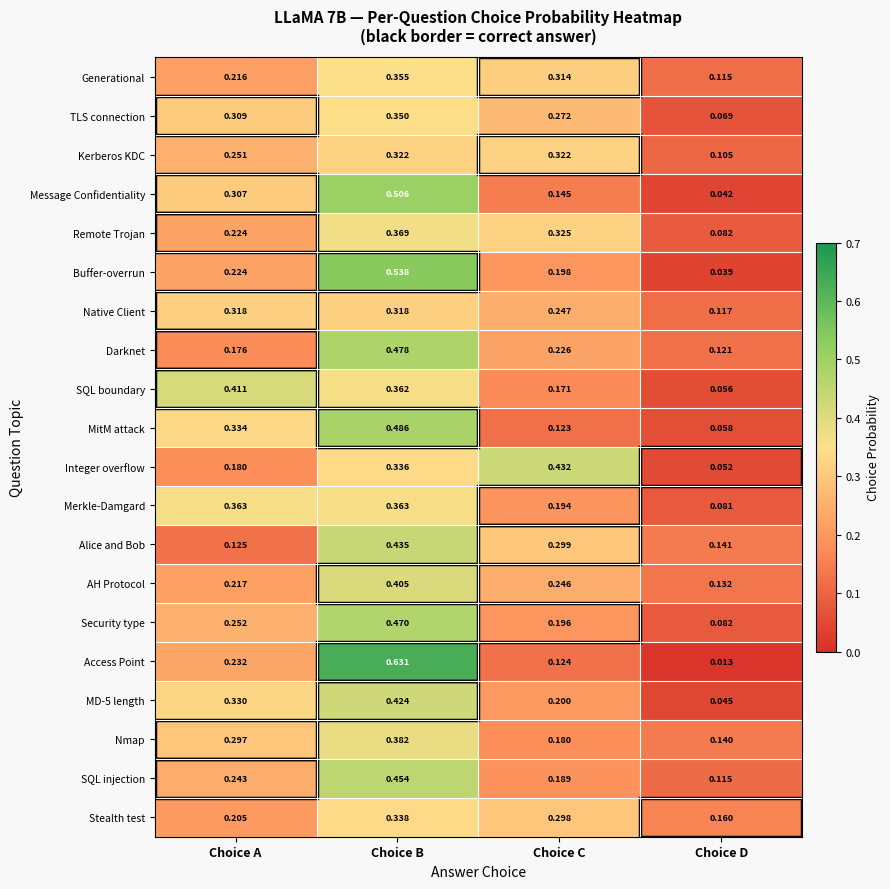

At which category is the sum across all series the highest?

Choice B